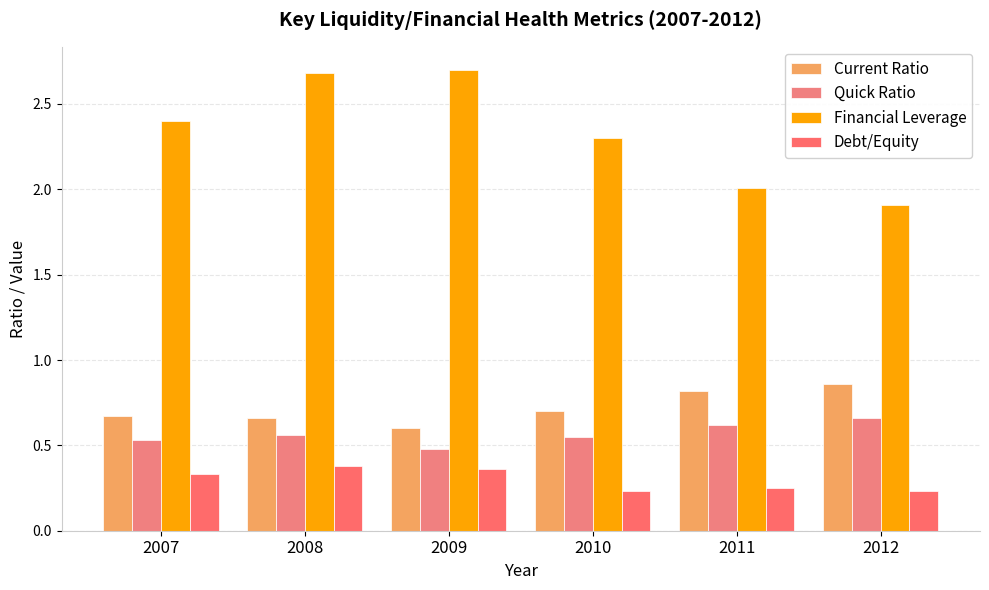

Is the value of Debt/Equity at 2011 greater than the value of Financial Leverage at 2012?

No